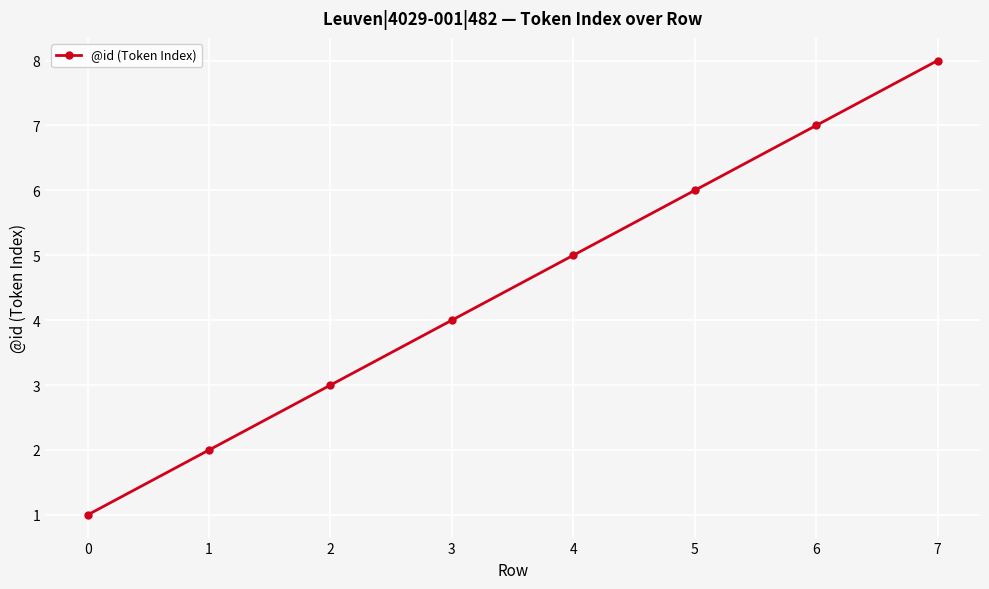

Is it true that the value at 3 is 1?

False